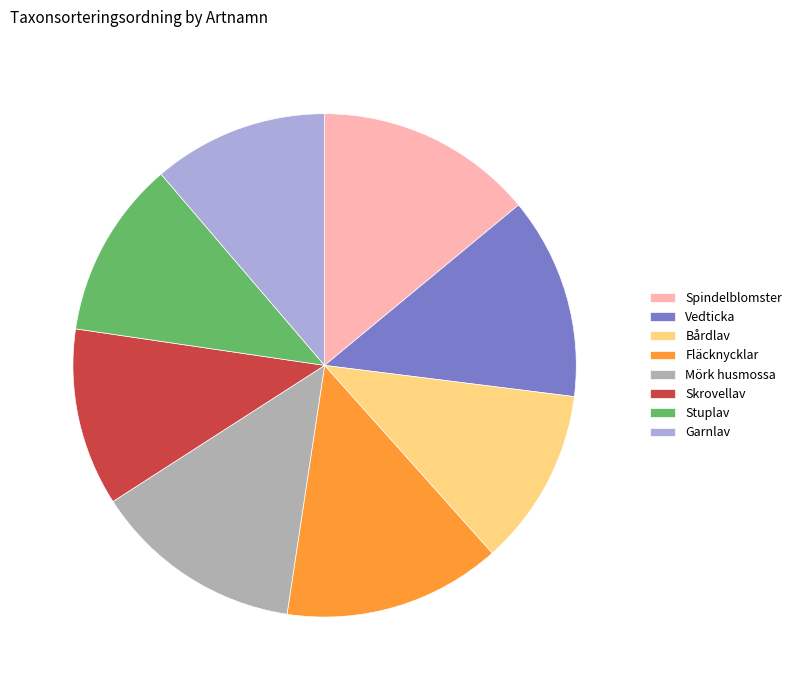

What is the ratio of the value at Mörk husmossa to the value at Bårdlav?

1.2